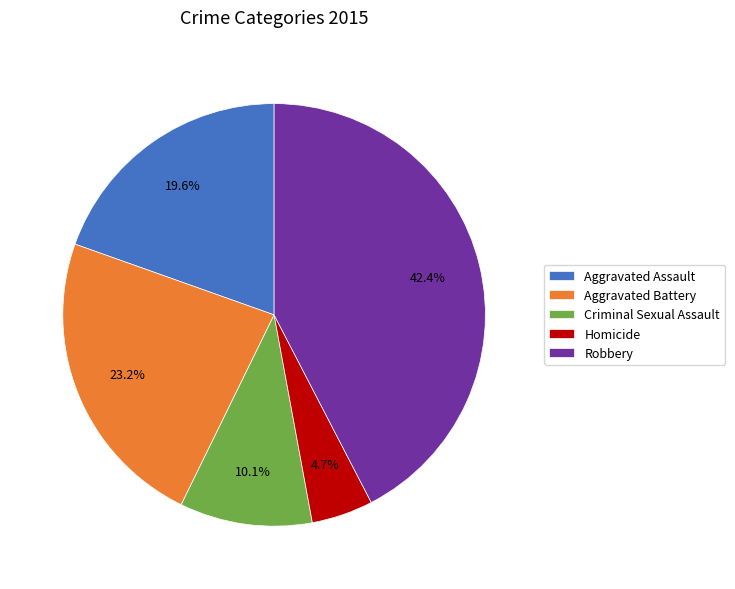

To the nearest percent, what is the combined percentage of Homicide and Criminal Sexual Assault?

15%